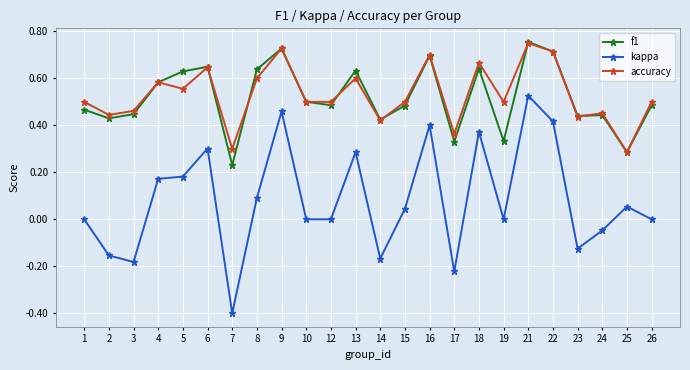

What is the total value across all series at 21?

2.0